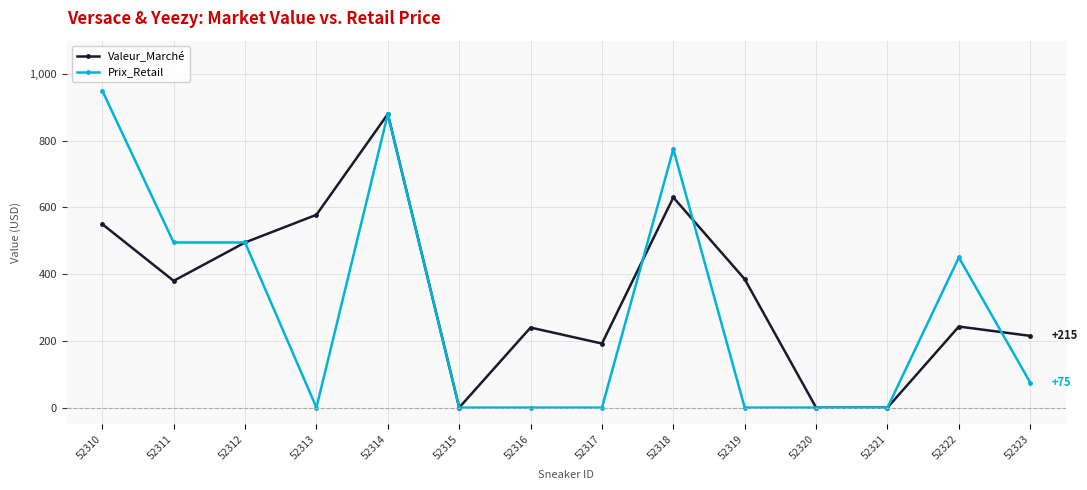

What is the difference between the Valeur_Marché values at 52312 and 52322?

252